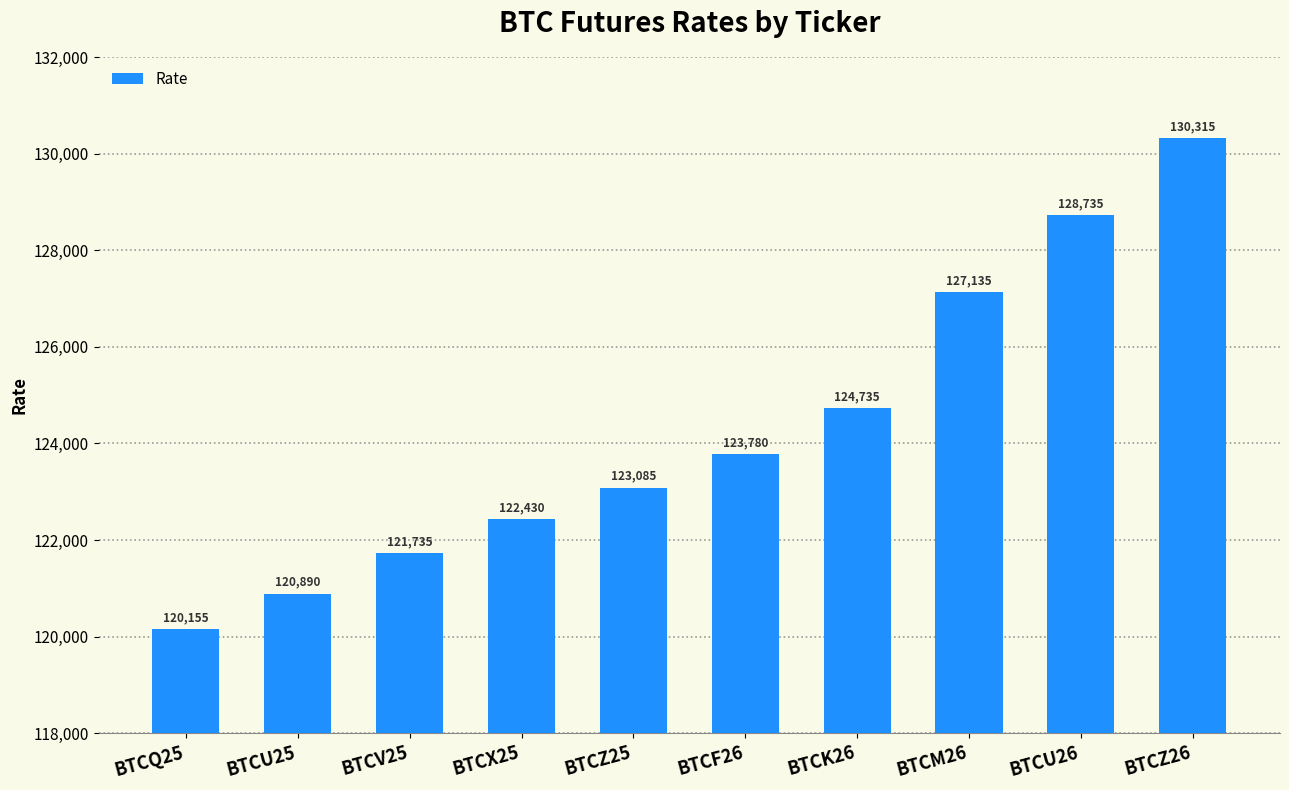

What is the difference between the values at BTCQ25 and BTCX25?

2275